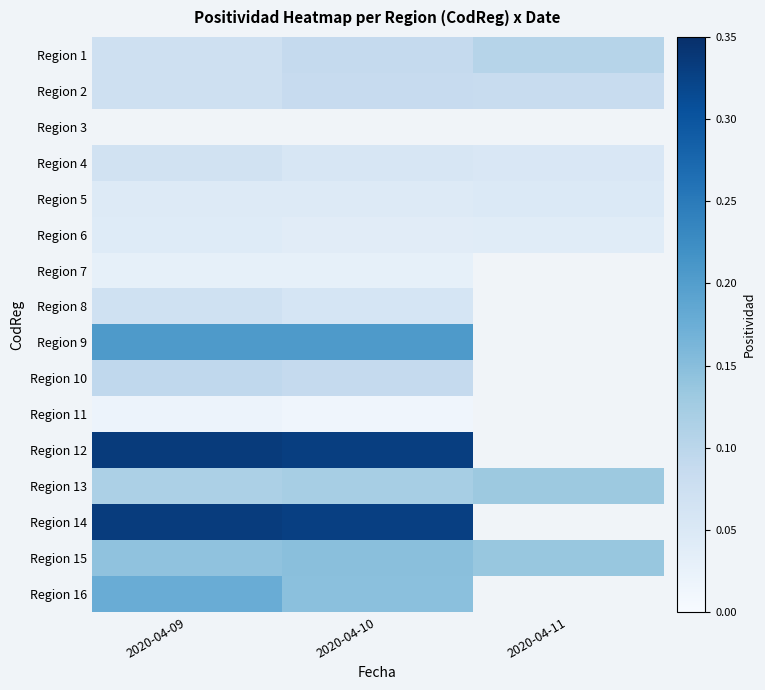

At which category does the chart reach its minimum across all series?

2020-04-10